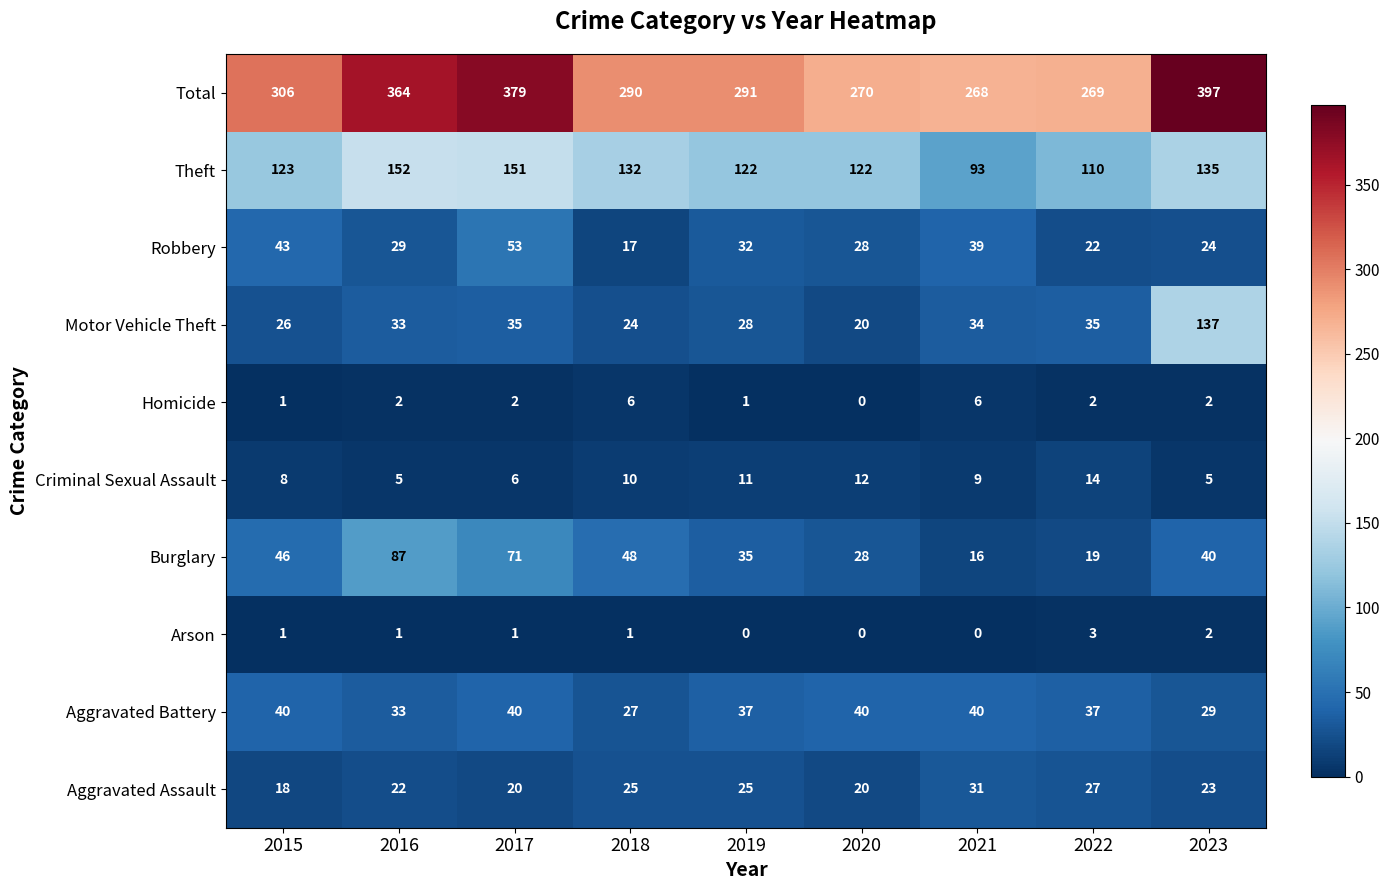

How many data points in Theft are less than 123?

4